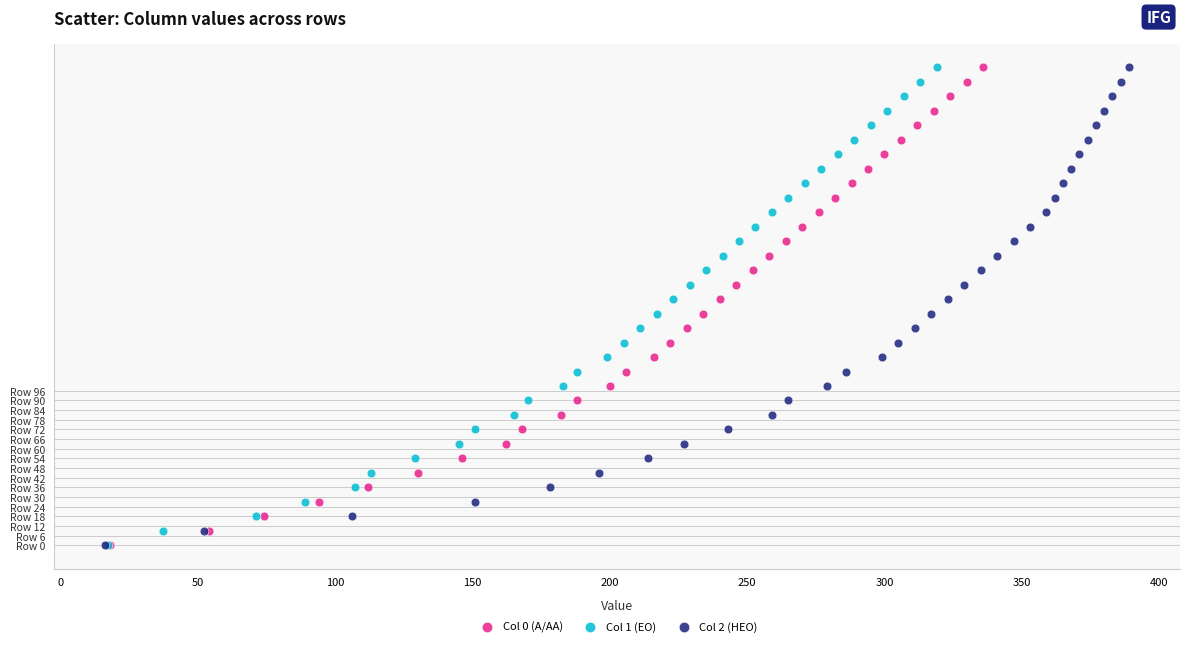

What are all the series names shown in the legend?

Col 0 (A/AA), Col 1 (EO), Col 2 (HEO)